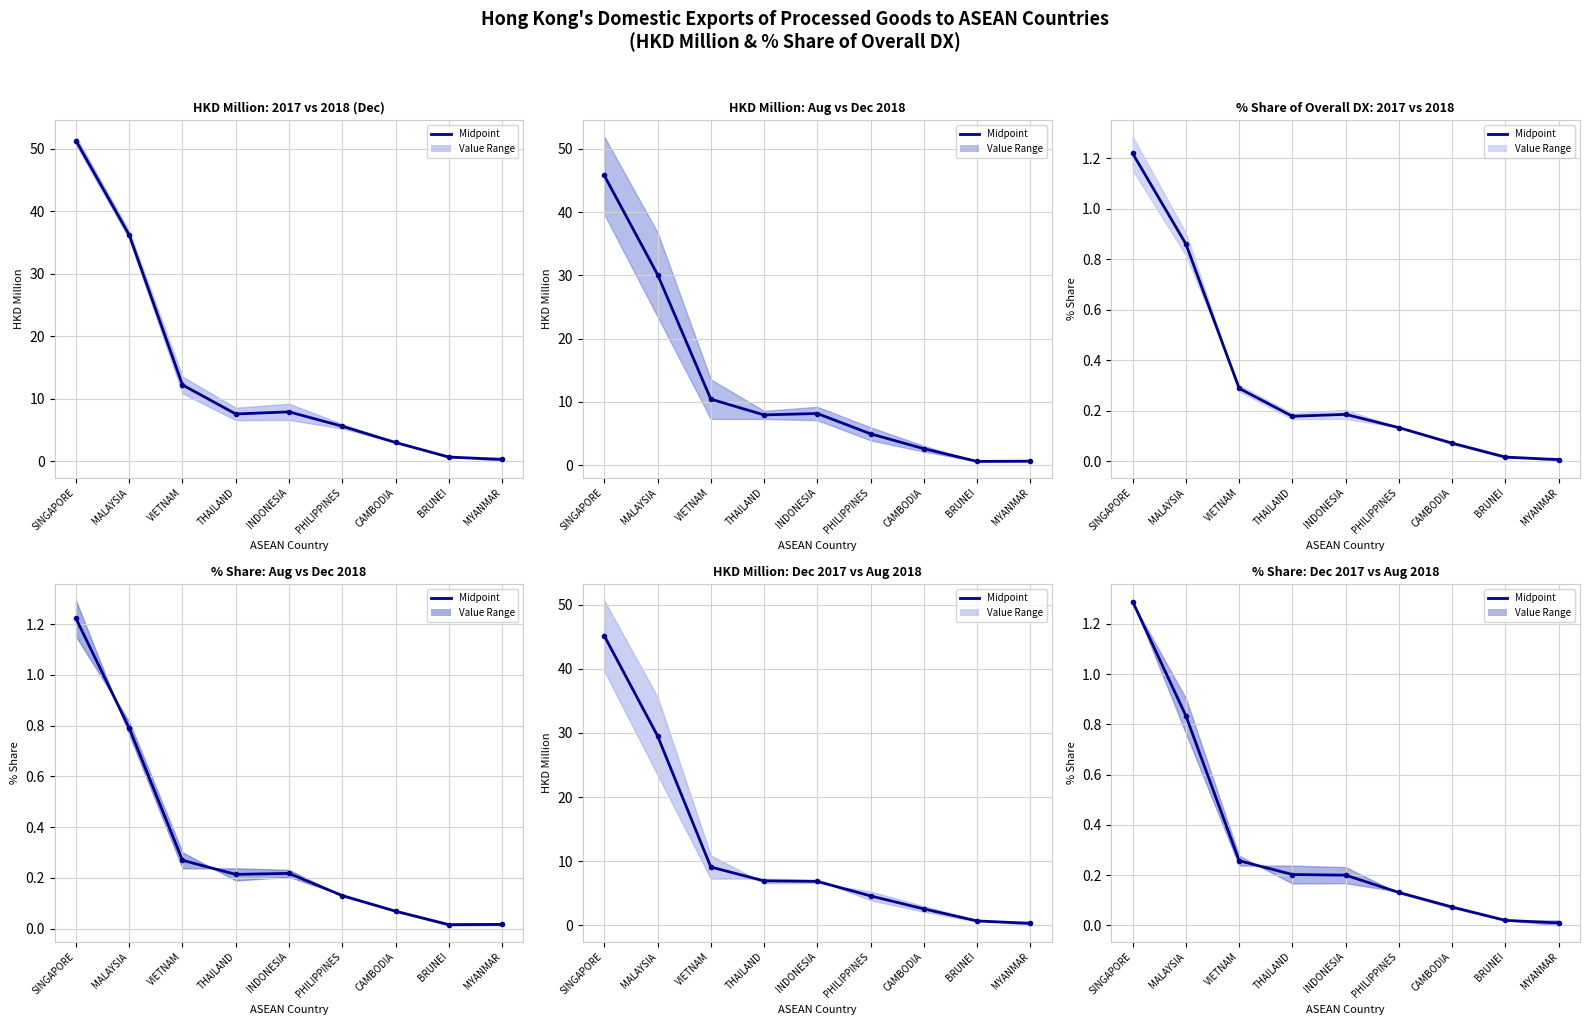

Reading left to right, extract all data points from this chart.

1.3	0.8	0.3	0.2	0.2	0.1	0.1	0.0	0.0